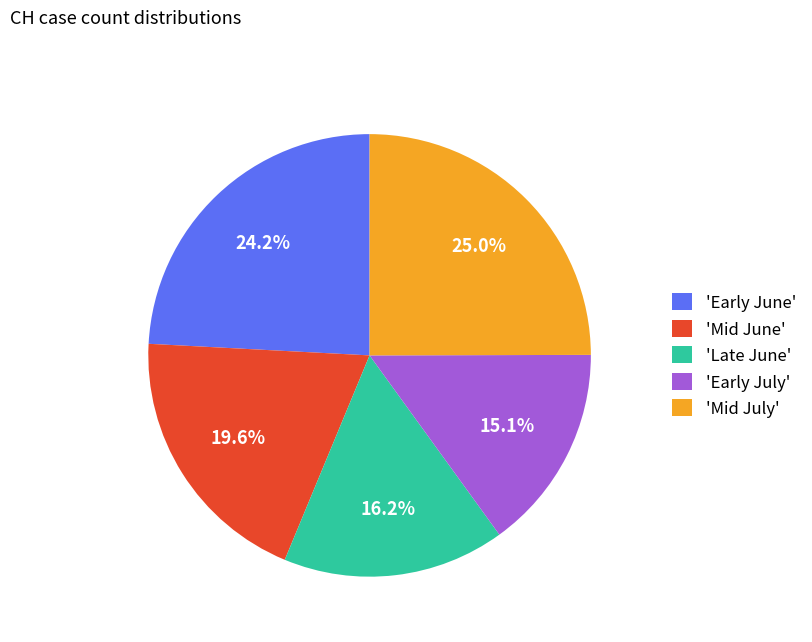

Rank the categories by value from highest to lowest.

'Mid July', 'Early June', 'Mid June', 'Late June', 'Early July'